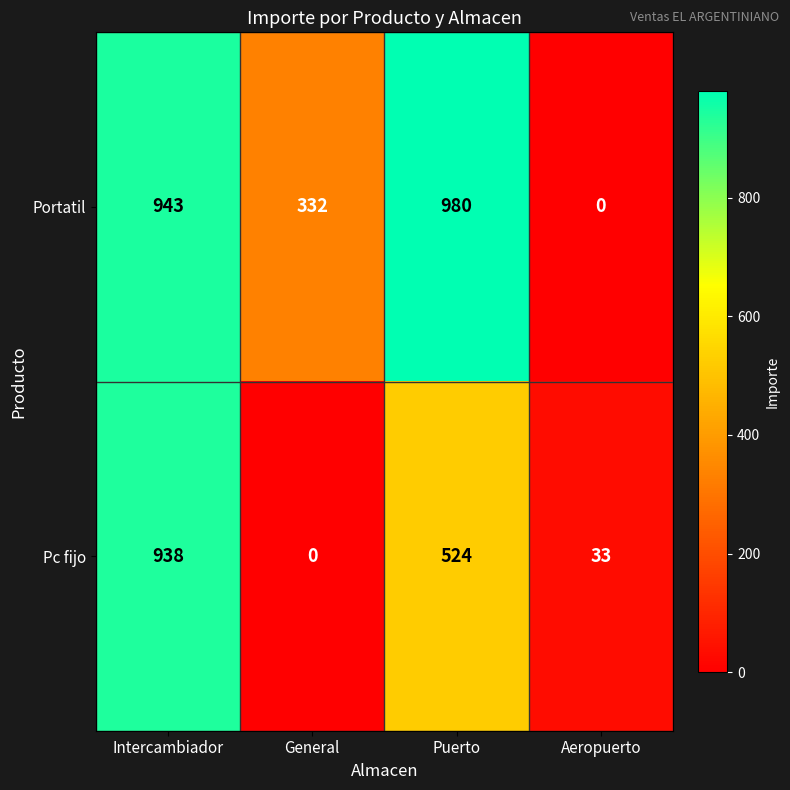

What is the difference between the highest and lowest values at Puerto?

456